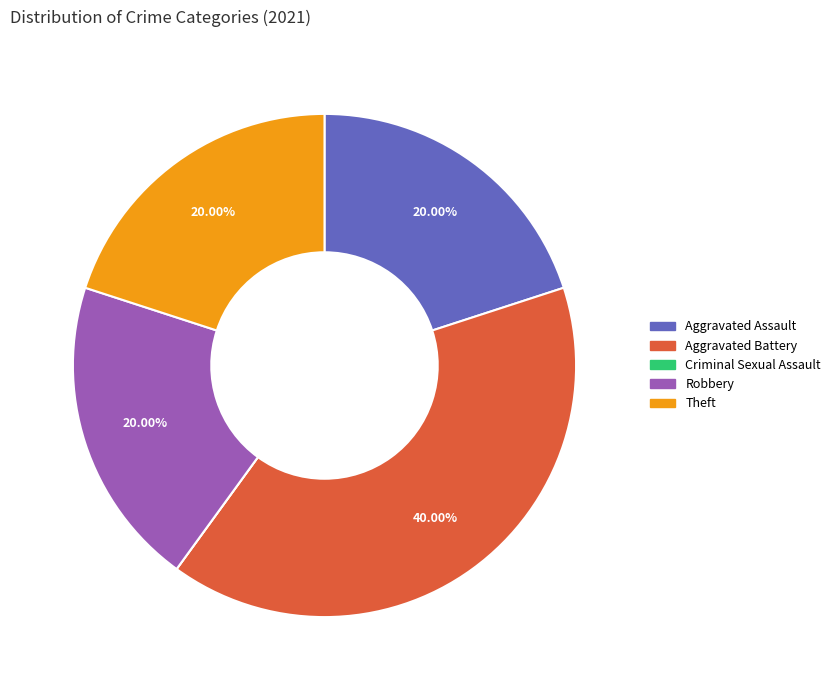

Does Aggravated Battery account for over 50% of the chart?

No